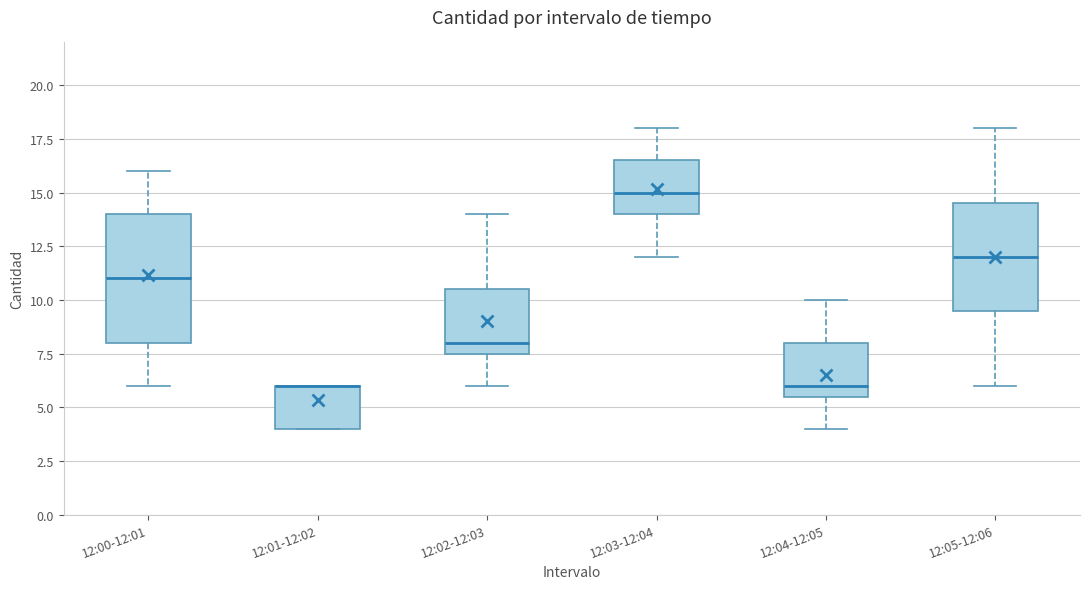

Reading left to right, transcribe this box plot: for each box, give where its median line is, the range the box spans, and where its two whiskers end, as read against the y-axis. The values are not printed on the chart, so give them approximately, as read against the axis.

12:00-12:01: median 11.0, box 8.0 to 14.0, whiskers 6.0 to 16.0
12:01-12:02: median 6.0 (drawn on the box's upper edge), box 4.0 to 6.0, whiskers 4.0 to 6.0
12:02-12:03: median 8.0, box 7.5 to 10.5, whiskers 6.0 to 14.0
12:03-12:04: median 15.0, box 14.0 to 16.5, whiskers 12.0 to 18.0
12:04-12:05: median 6.0, box 5.5 to 8.0, whiskers 4.0 to 10.0
12:05-12:06: median 12.0, box 9.5 to 14.5, whiskers 6.0 to 18.0